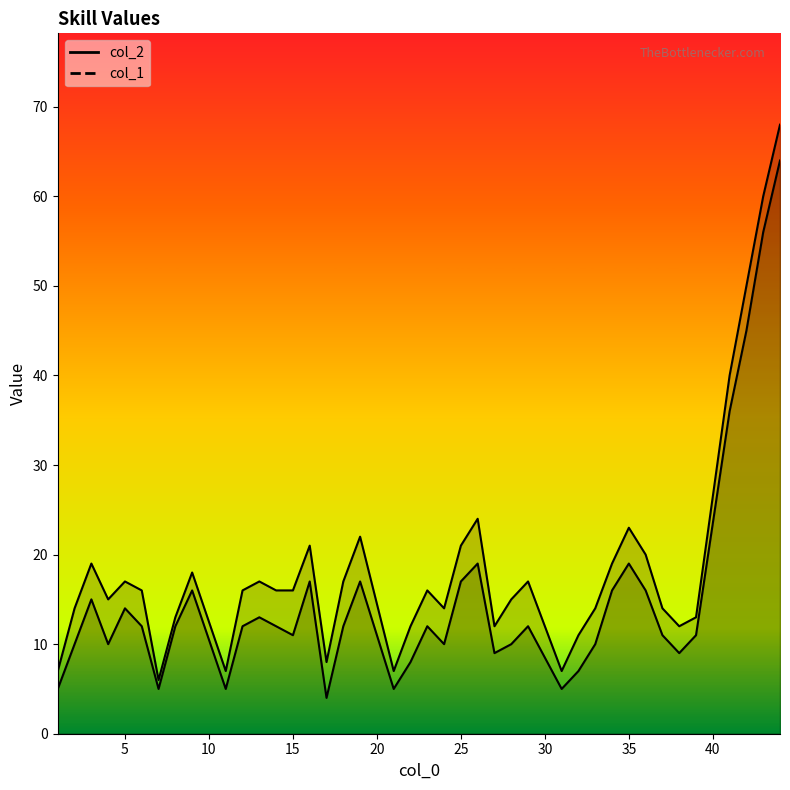

At which category does col_1 reach its first local valley?

4